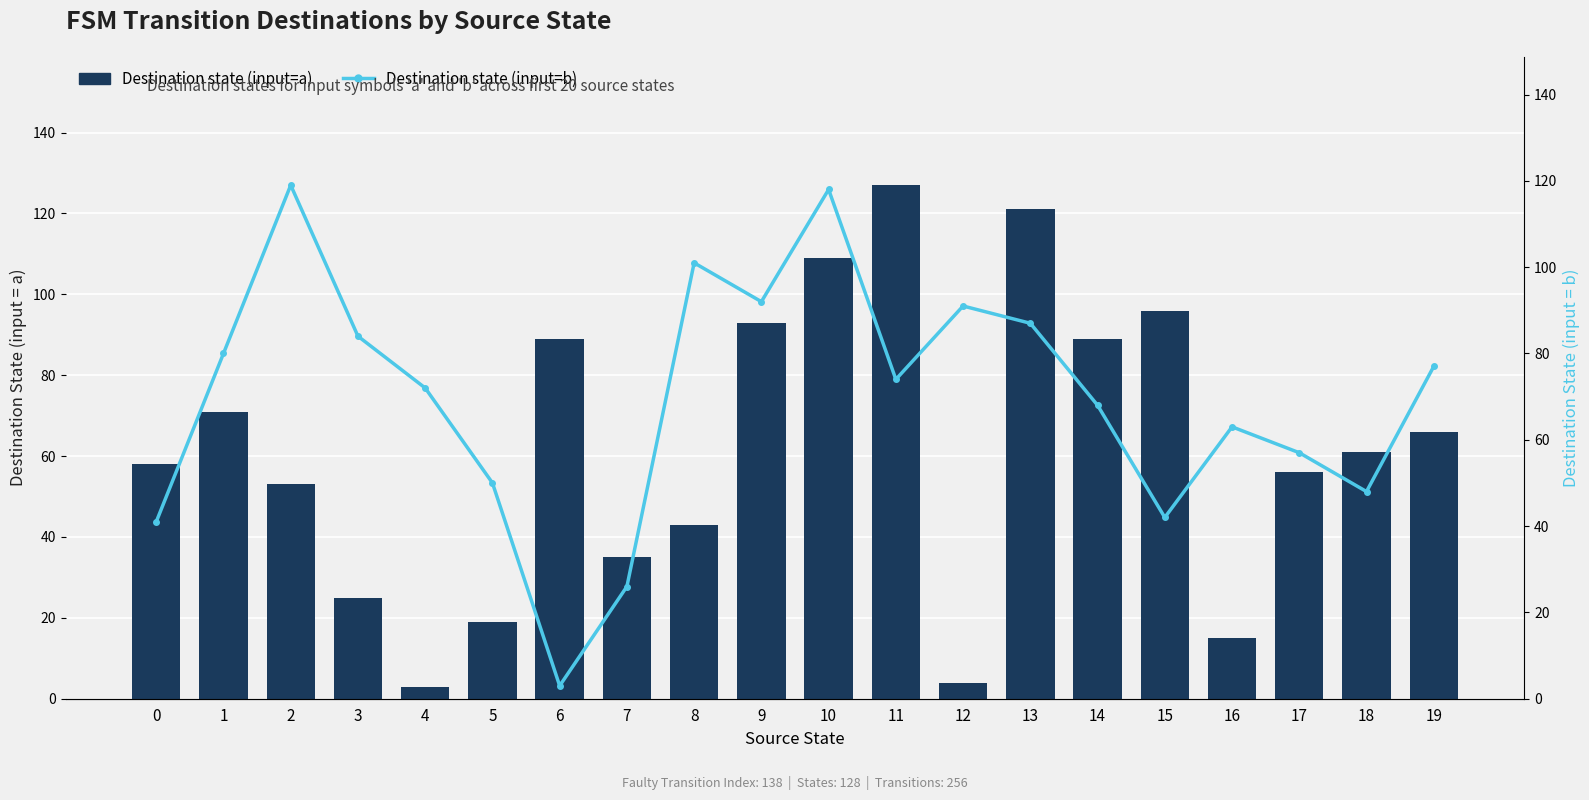

Which label corresponds to the largest value in the chart?

11